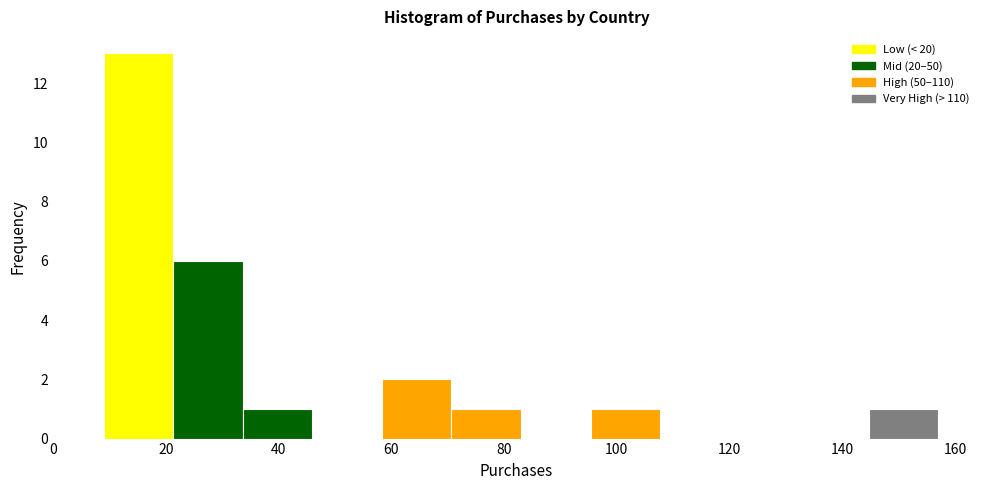

Reading left to right, transcribe this chart: for each bar, give the range it covers on the x-axis and its height. Neither the bar edges nor the heights are printed on the chart, so give them approximately, as read against the axes.

10 to 22: 13
22 to 34: 6
34 to 46: 1
46 to 58: 0
58 to 70: 2
70 to 84: 1
84 to 96: 0
96 to 108: 1
108 to 120: 0
120 to 132: 0
132 to 144: 0
144 to 158: 1